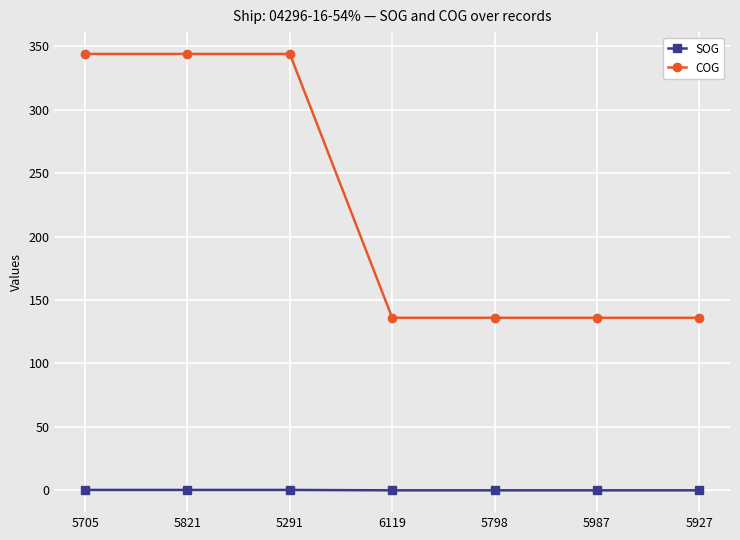

What is the difference between the highest and lowest values at 5798?

136.0